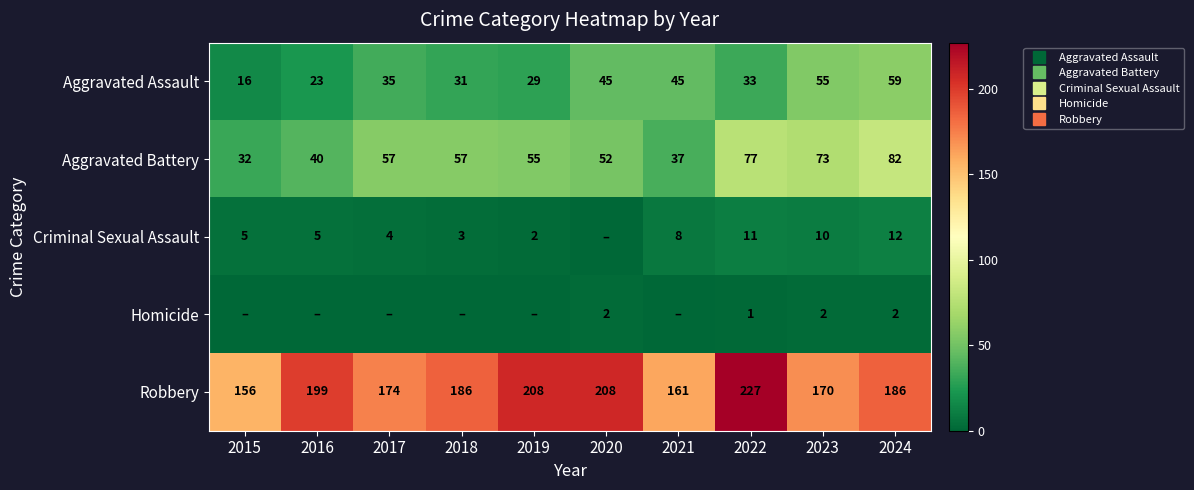

Which series has the largest total across all categories?

Robbery